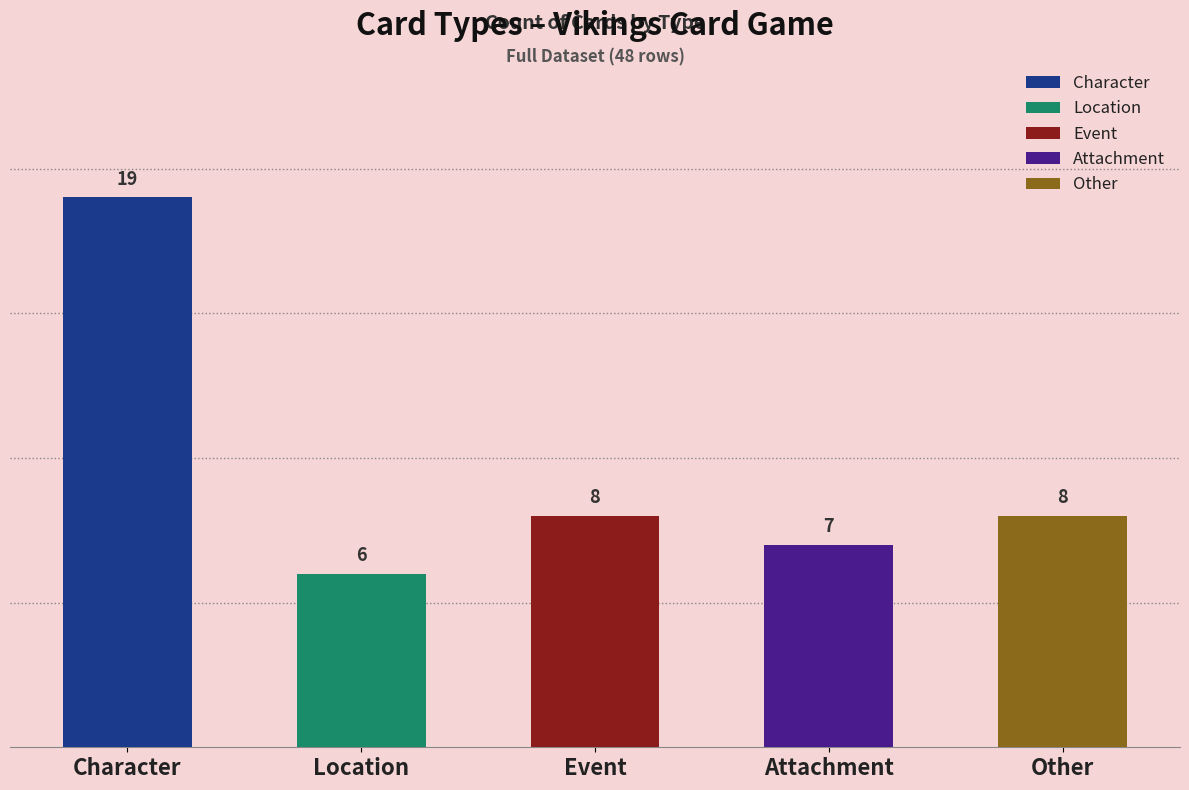

What is the label of the 3rd bar from the left?

Event